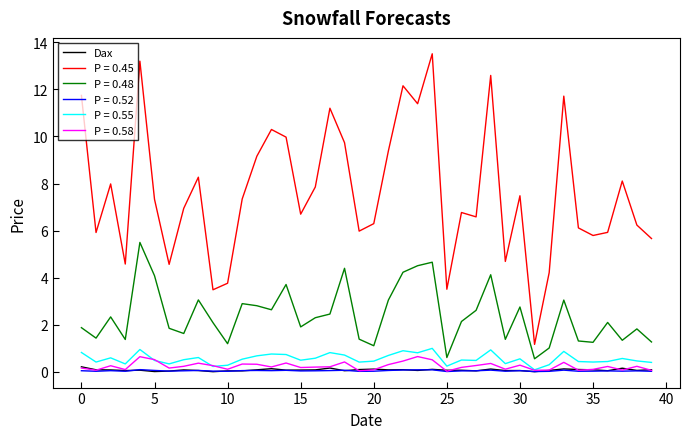

What is the minimum value for P = 0.45?

1.2